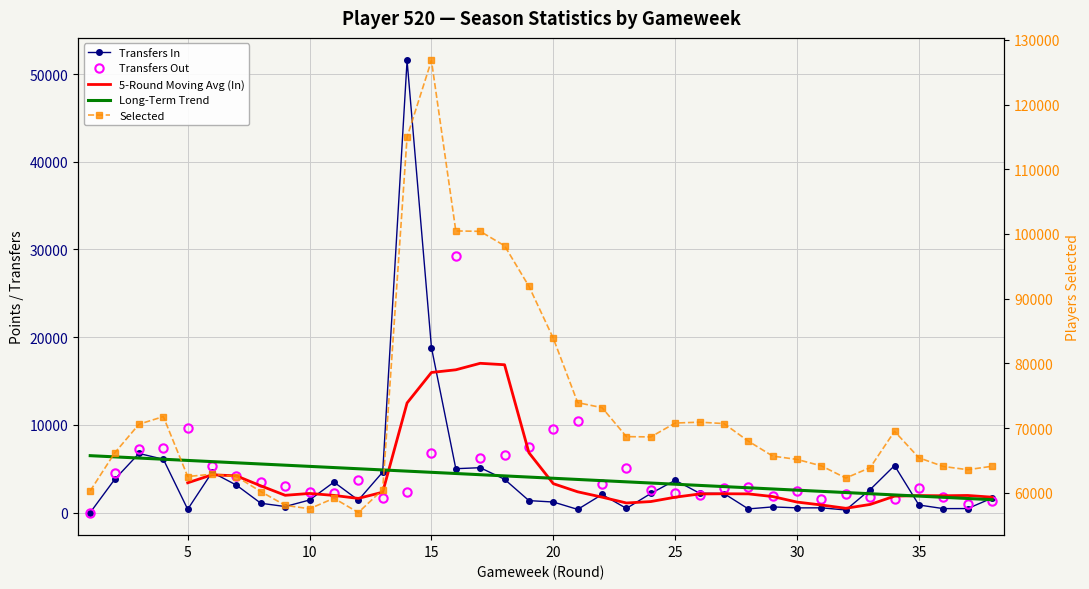

What is the greatest value displayed?

126806